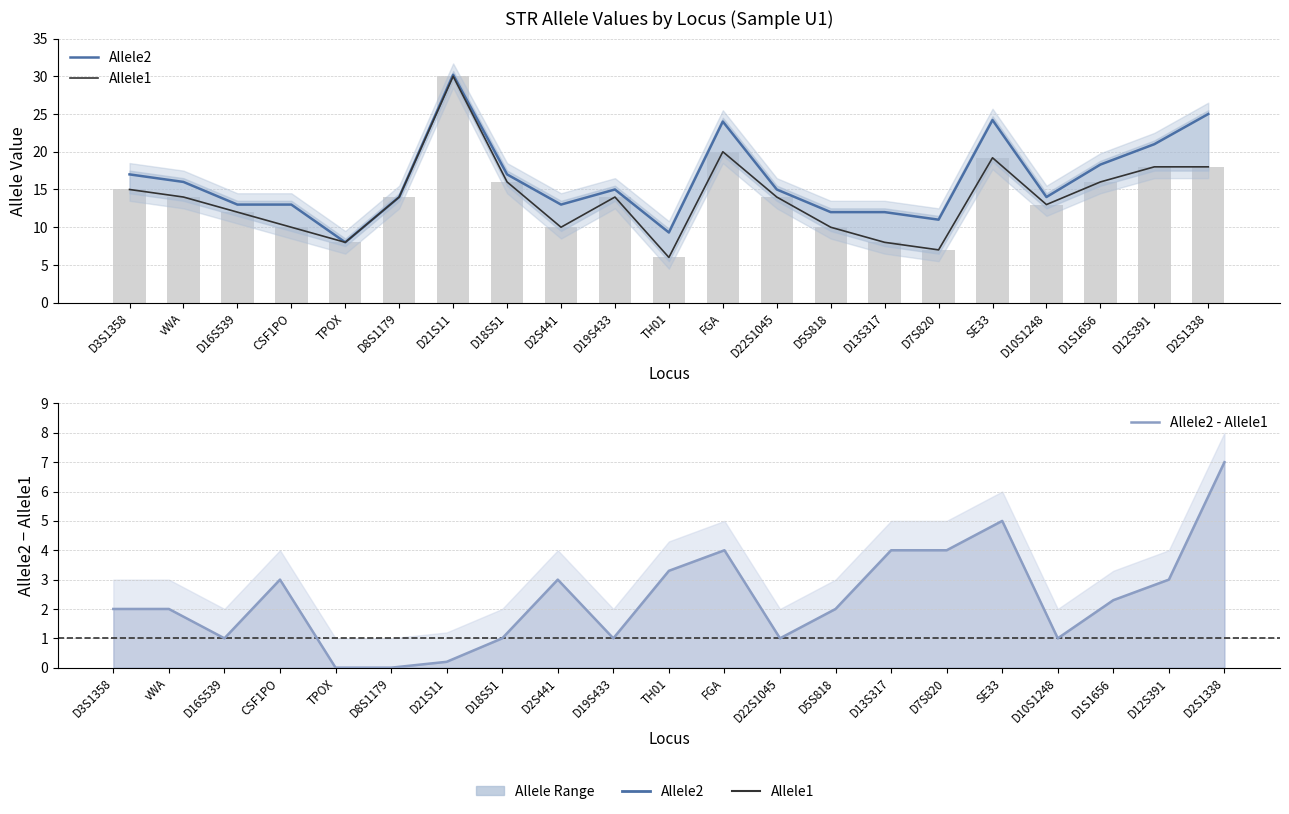

Count the number of data series in this chart.

3